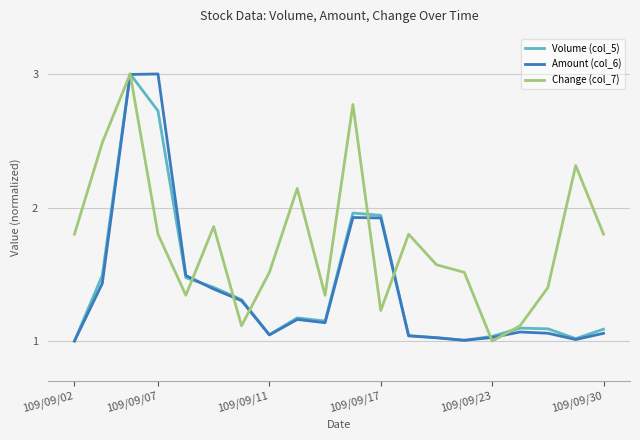

What is the maximum value shown in the chart?

3.0